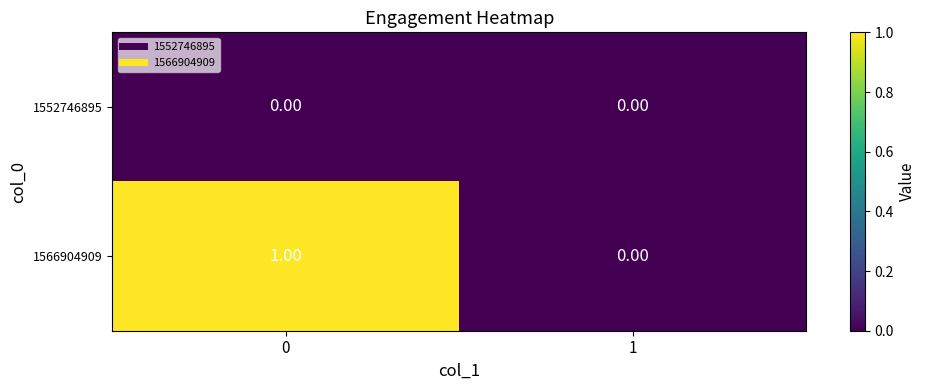

Rank the series by their maximum value, from highest to lowest.

1566904909, 1552746895